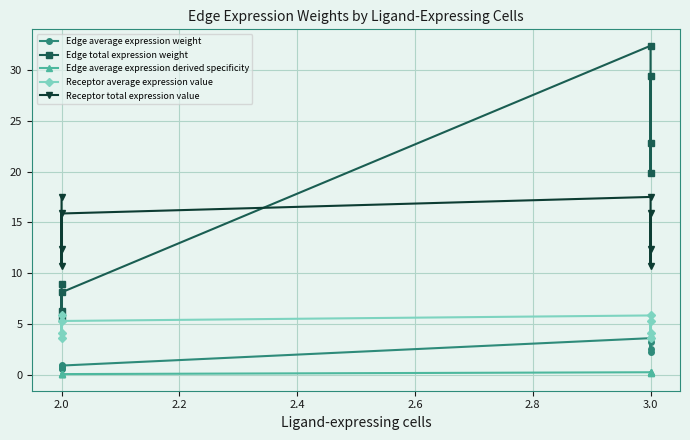

Is the value of Edge average expression weight at 3.0 greater than the value of Receptor total expression value at 3.0?

No